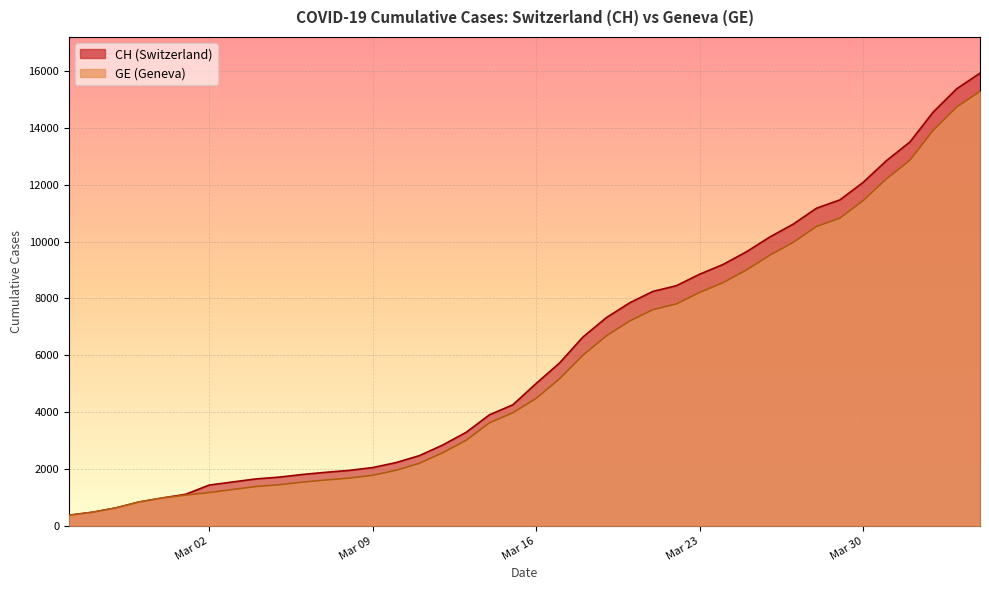

What is the difference between the highest and lowest values at 2020-03-05?

268